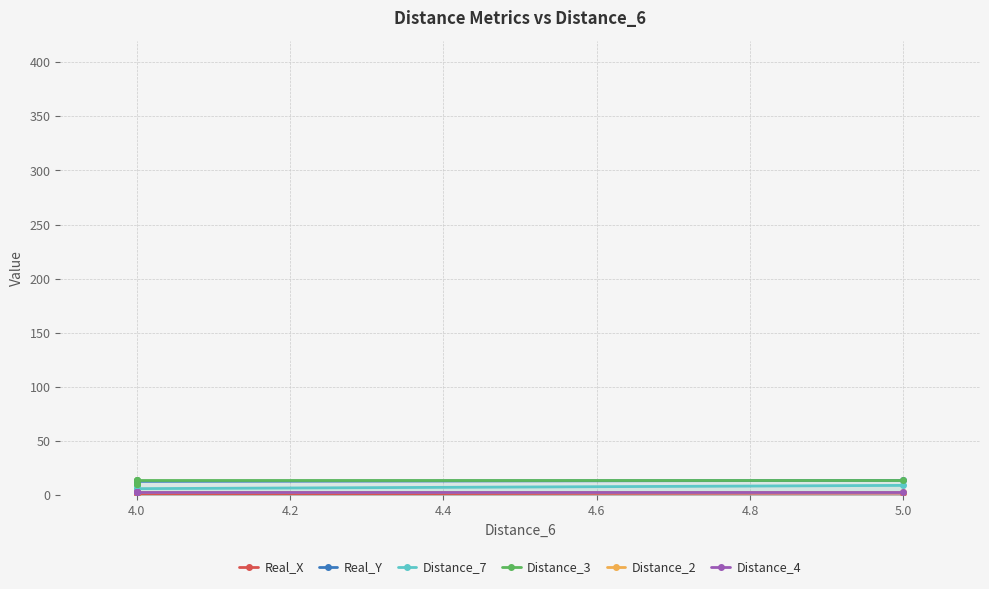

What are all the series names shown in the legend?

Real_X, Real_Y, Distance_7, Distance_3, Distance_2, Distance_4